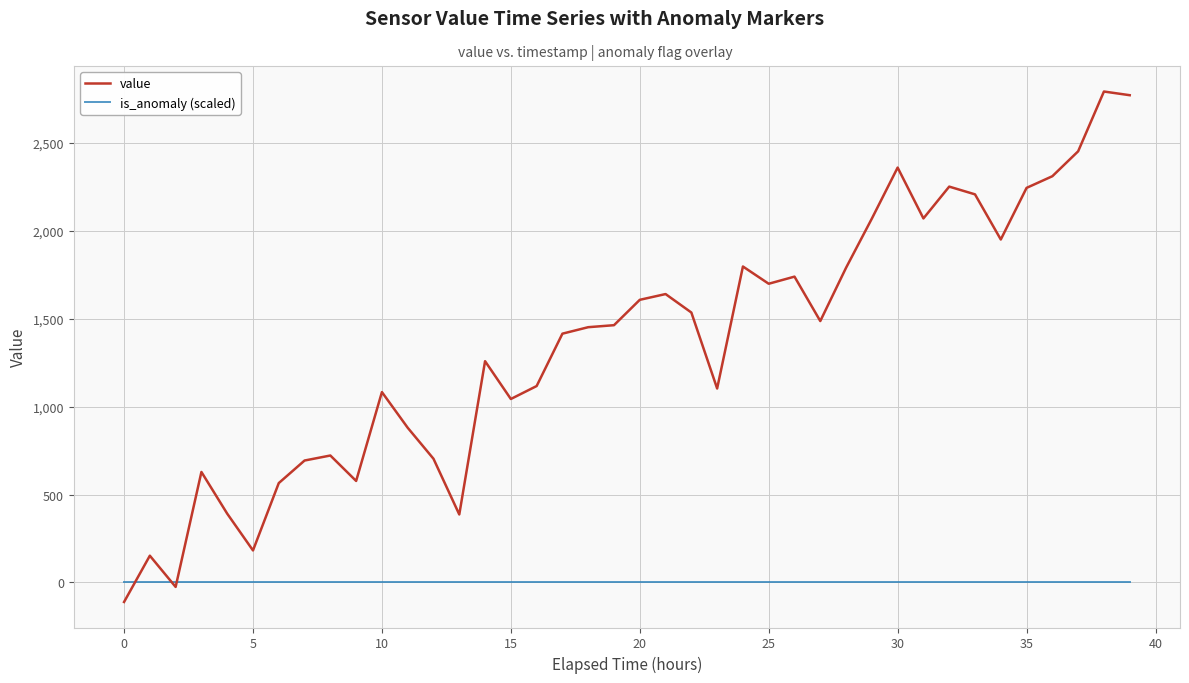

Which series has the widest spread of values?

value